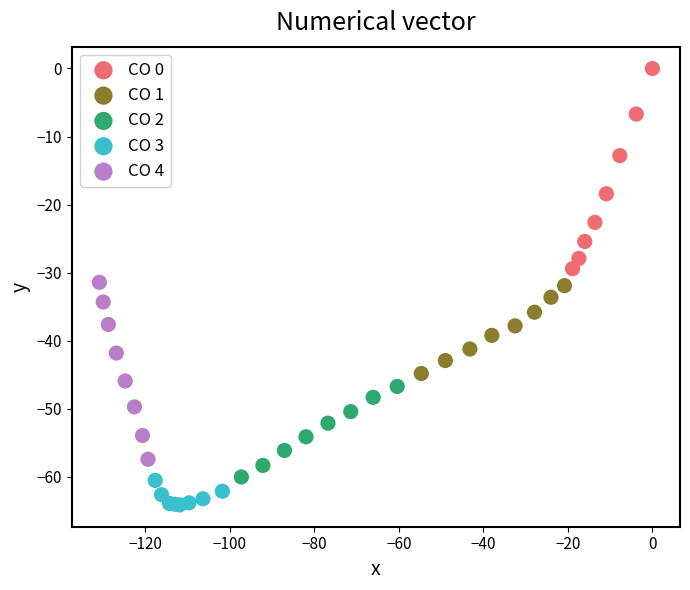

Which series reaches the maximum Y coordinate?

CO 0